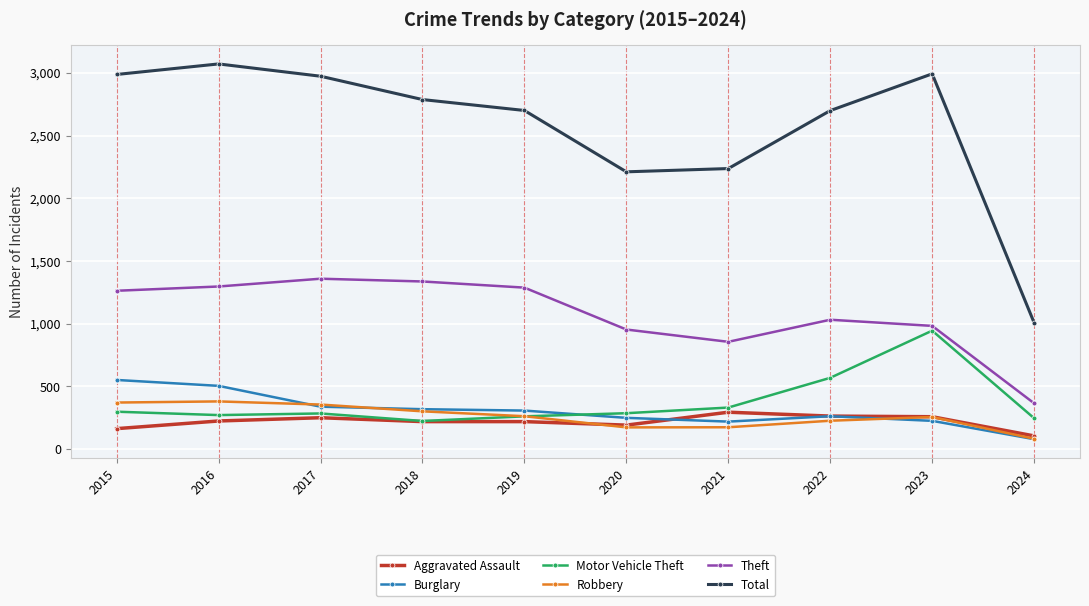

True or false: Theft and Burglary cross at least once.

False